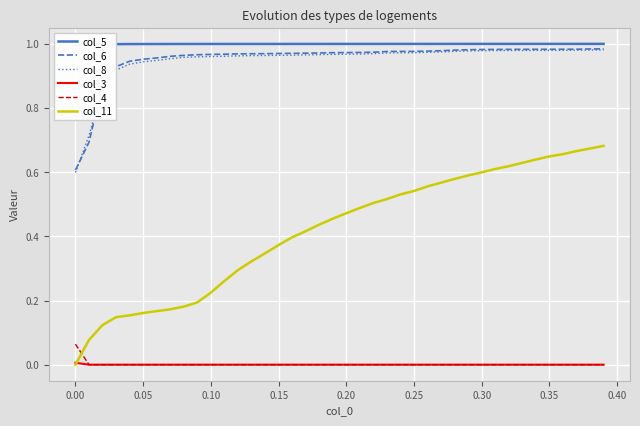

True or false: col_4 has a value of 0.0 at 0.25.

True